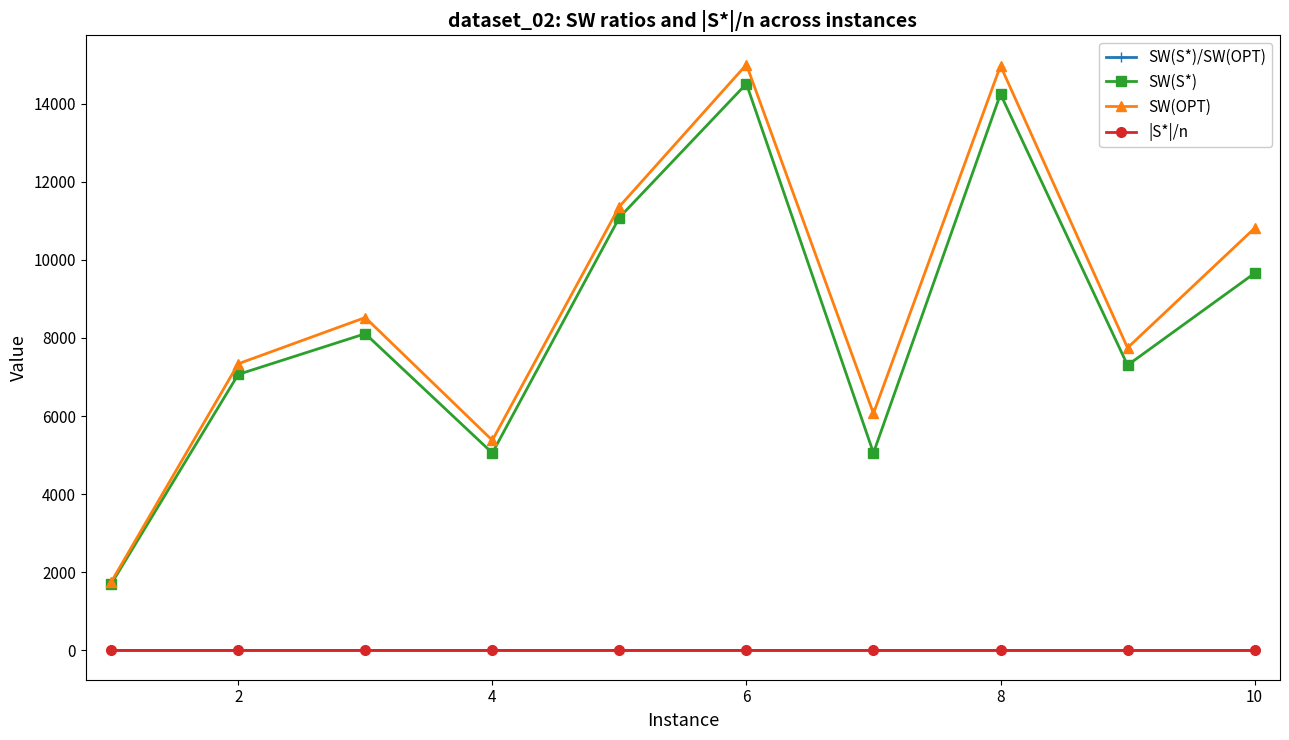

How many interior local valleys does the SW(OPT) series have?

3